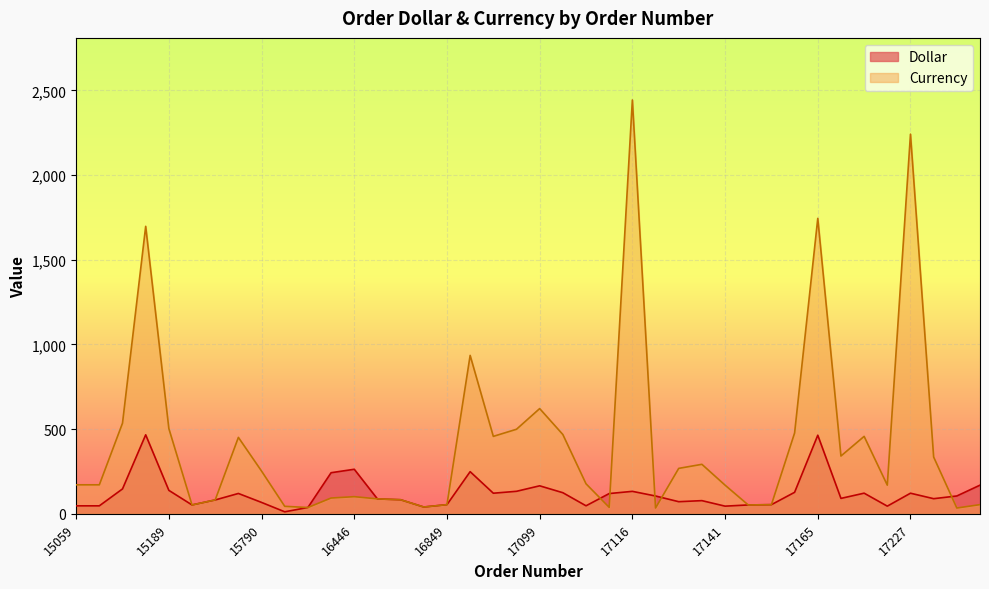

Which category has the highest value across all series?

17116